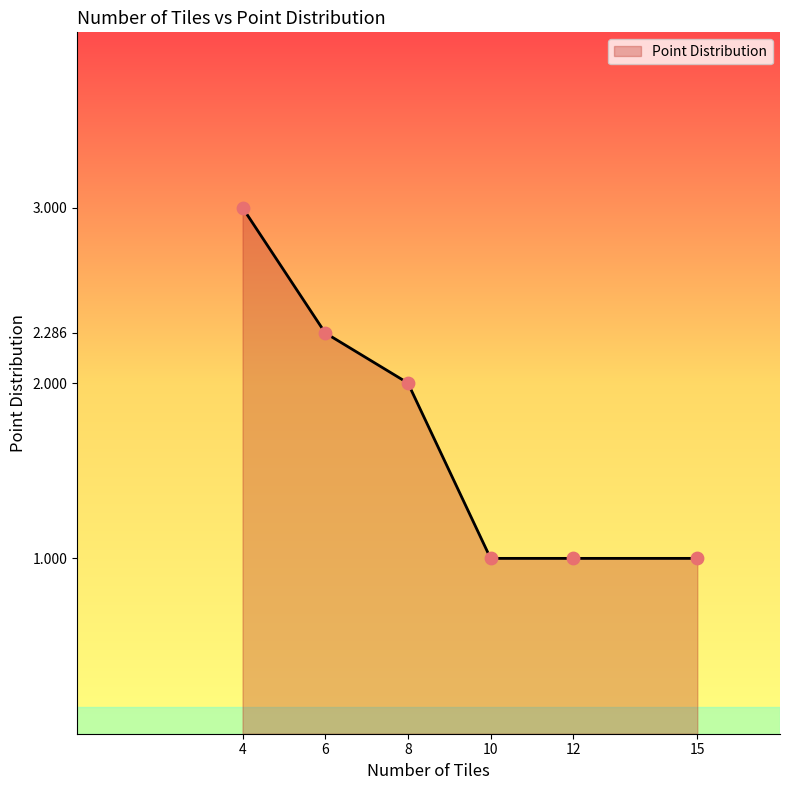

What is the change in value from 4 to 8?

-1.0